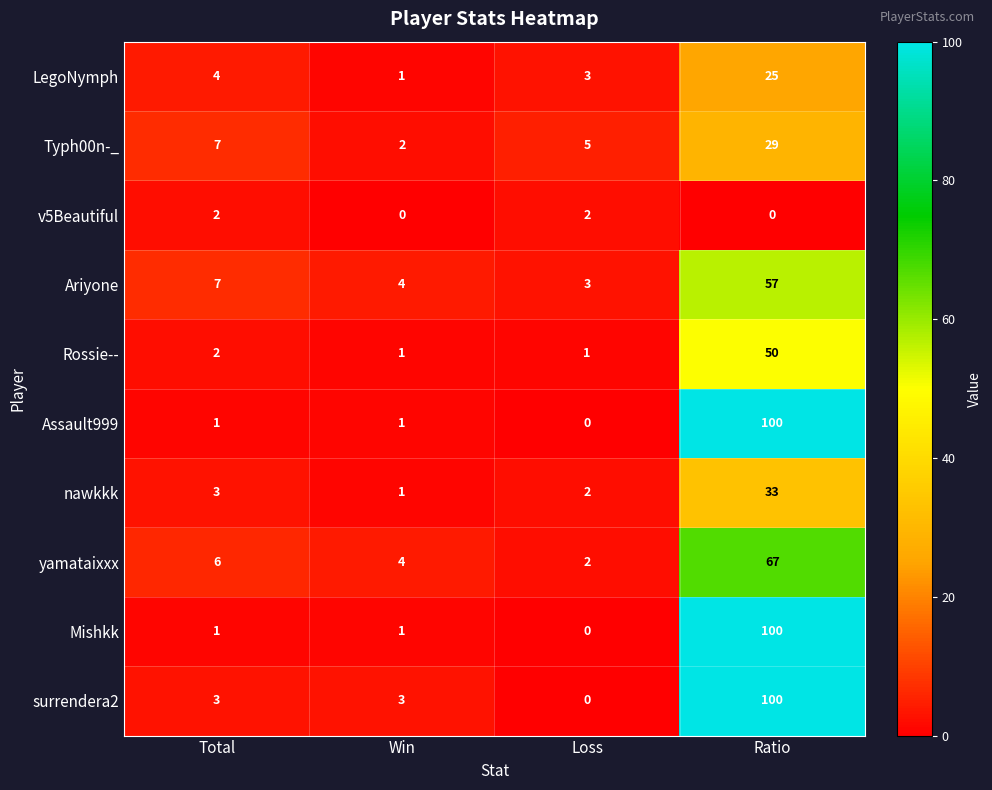

The Assault999 series shows 0 at Win. True or false?

False